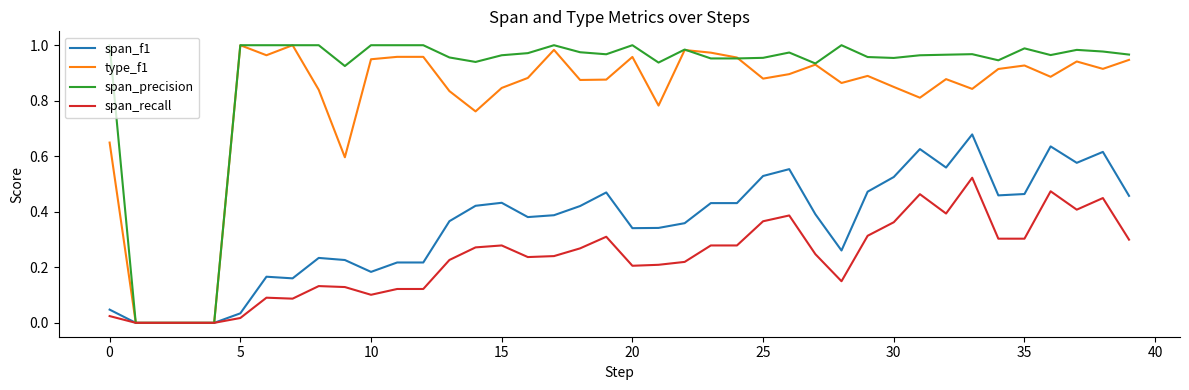

Which series has the largest total across all categories?

span_precision